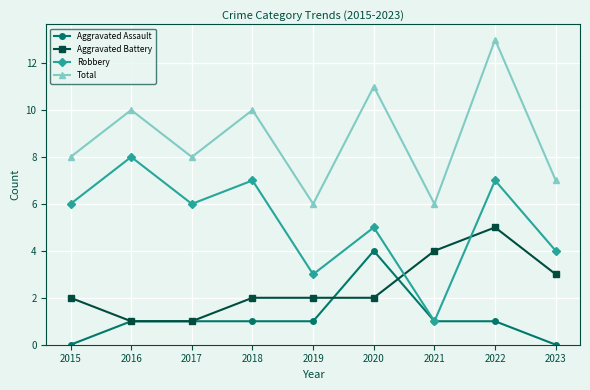

What is the difference between the highest and lowest values at 2022?

12